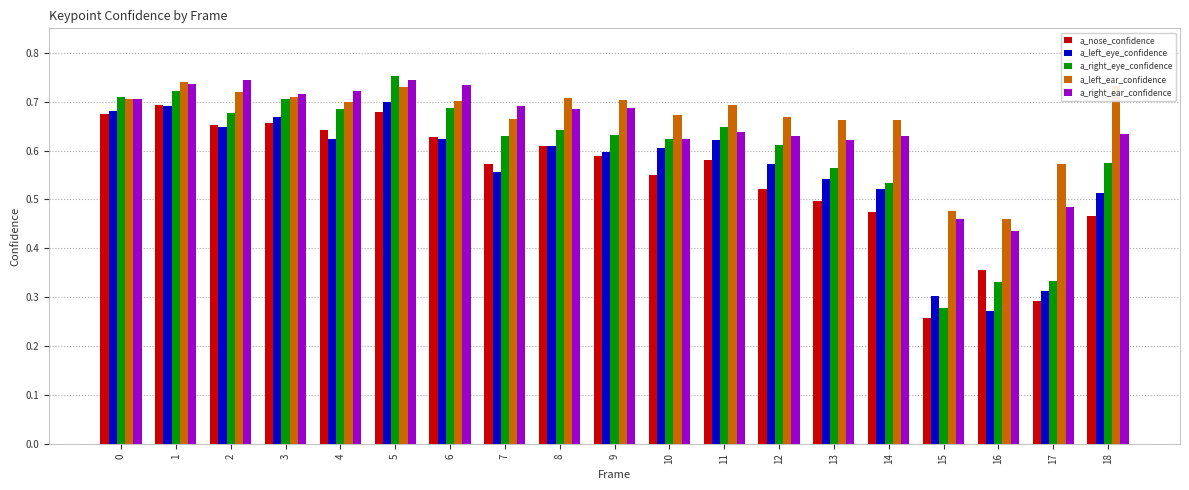

The a_left_ear_confidence series shows 0.6 at 17. True or false?

True